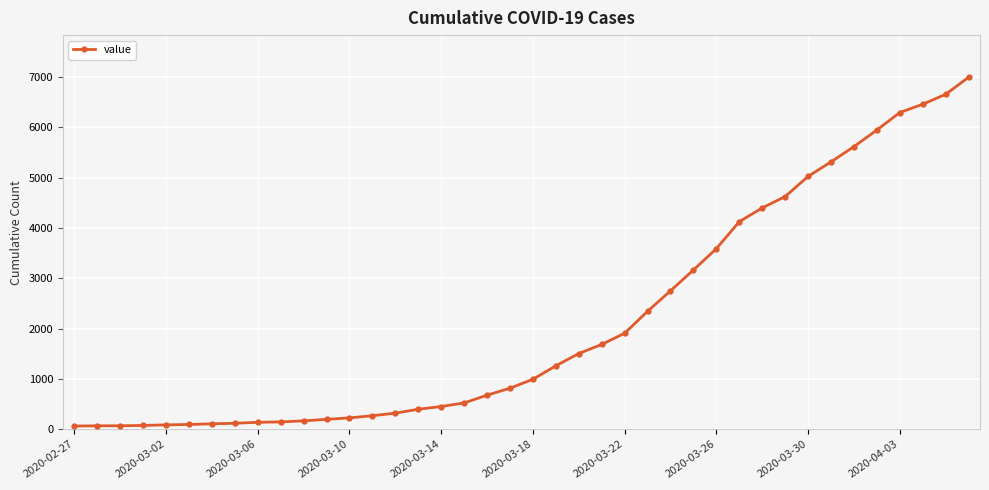

How many values are below 993?

20